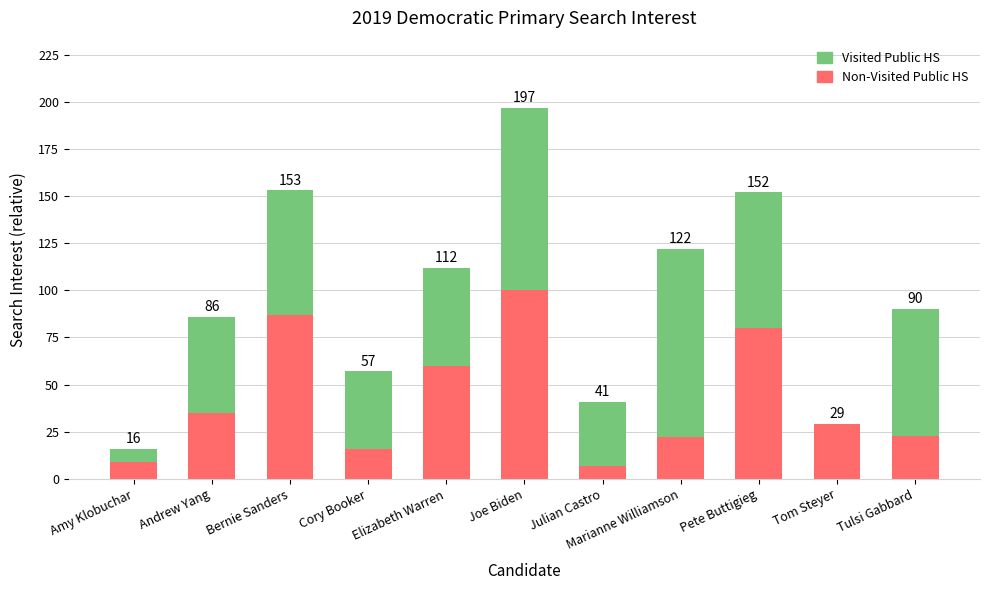

Rank the series by their average value, from highest to lowest.

Visited Public HS, Non-Visited Public HS